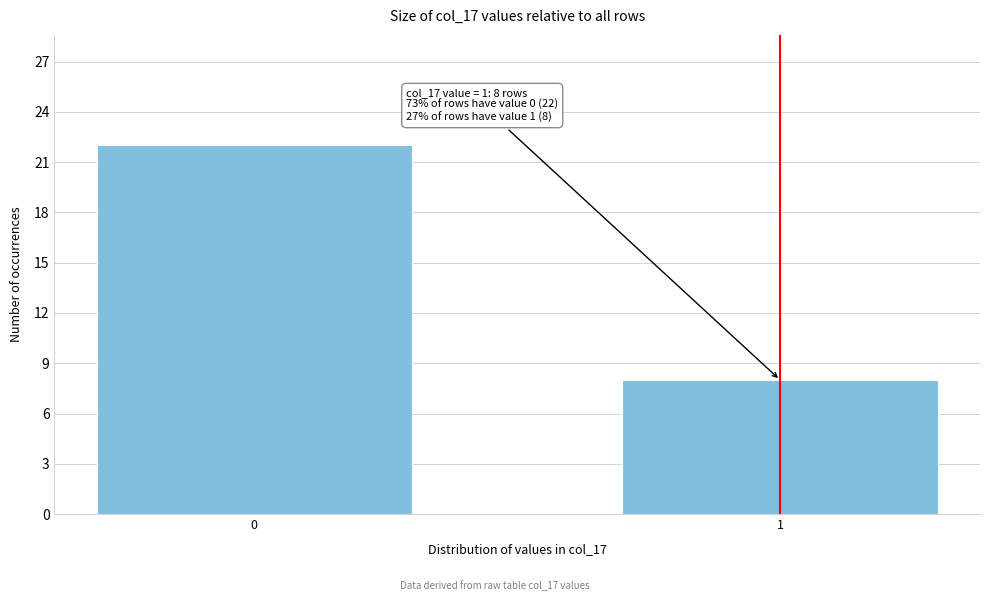

Reading left to right, what are all the values shown in this chart?

22	8